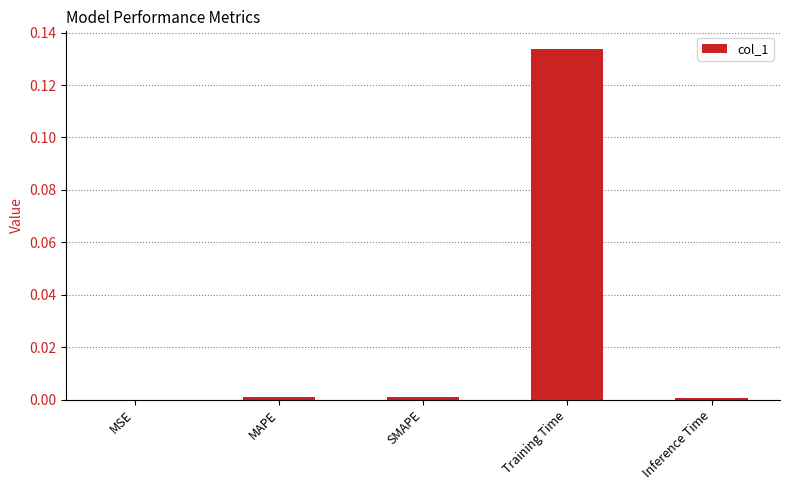

Is it true that the value at Inference Time is 0.0?

True